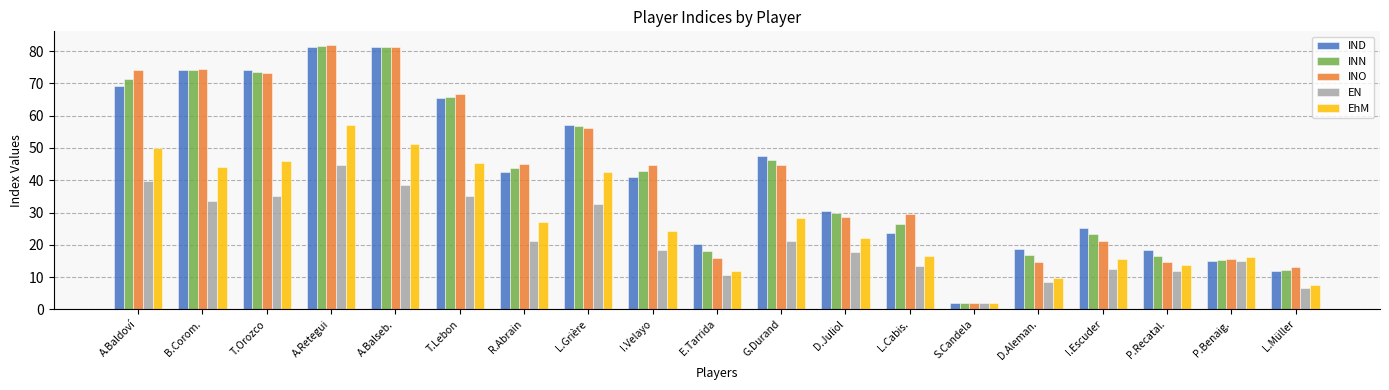

What is the total value across all series at T.Orozco?

302.0